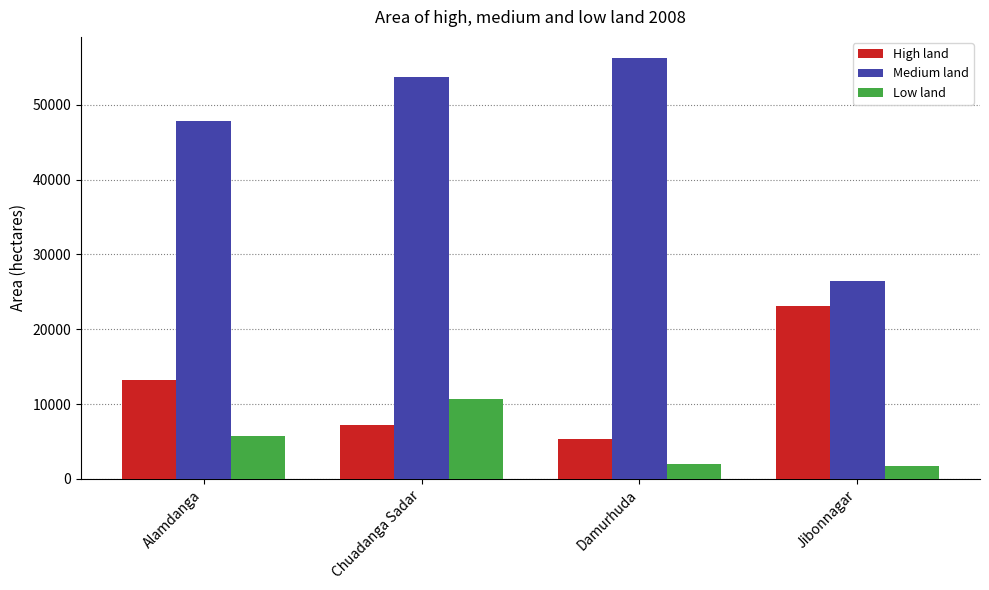

What is the smallest value displayed?

1731